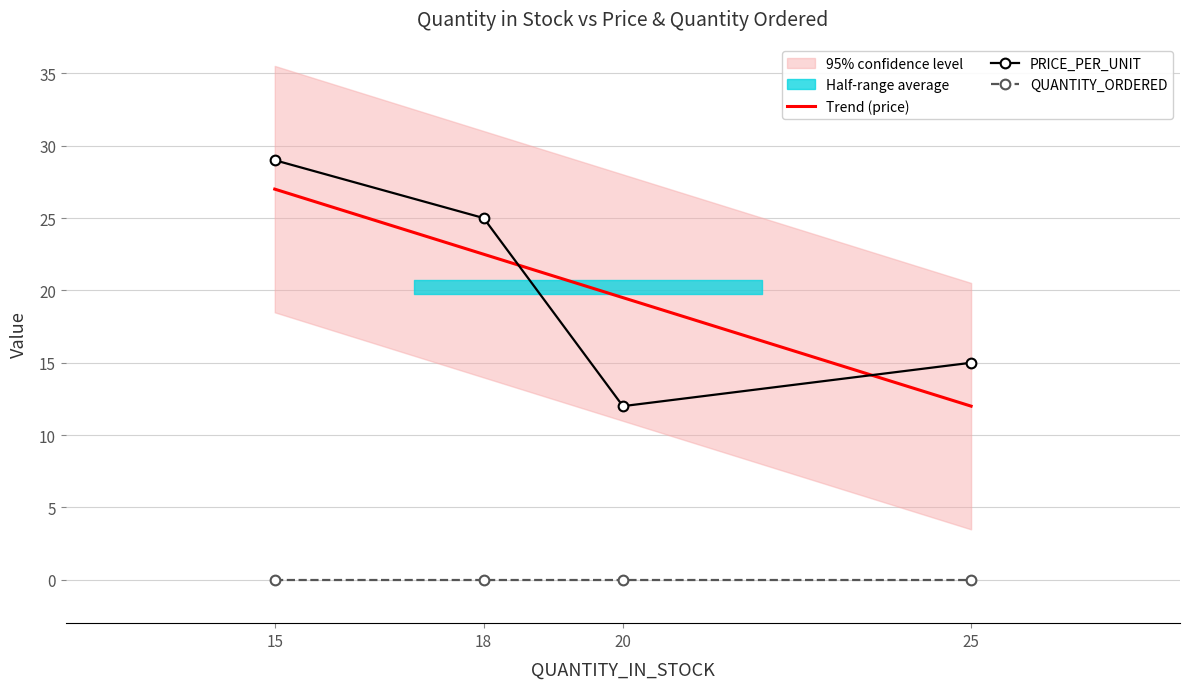

Which category has the highest value in the Trend (price) series?

15